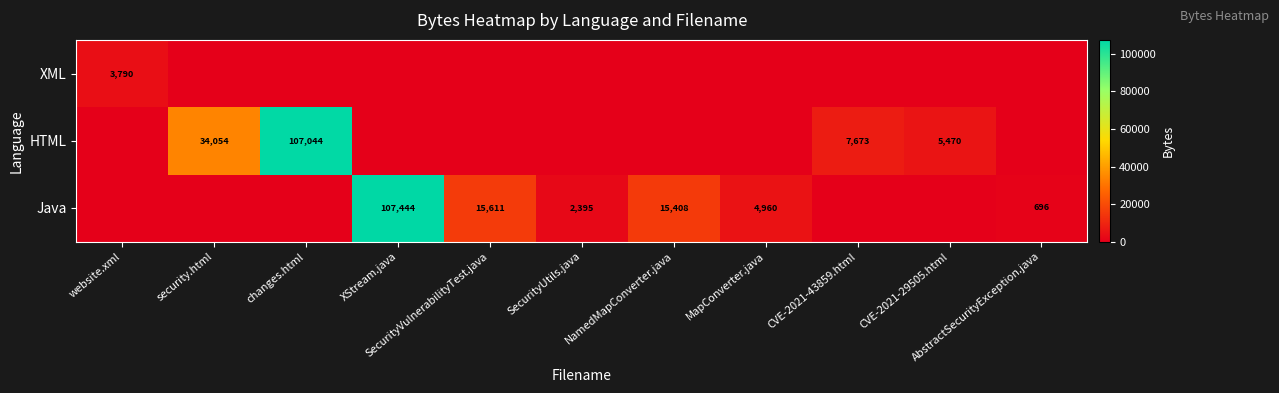

List the series in order of their peak value, lowest first.

XML, HTML, Java